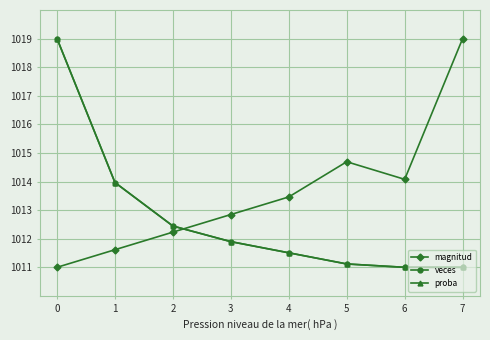

What is the total value across all series at 2?

3037.1